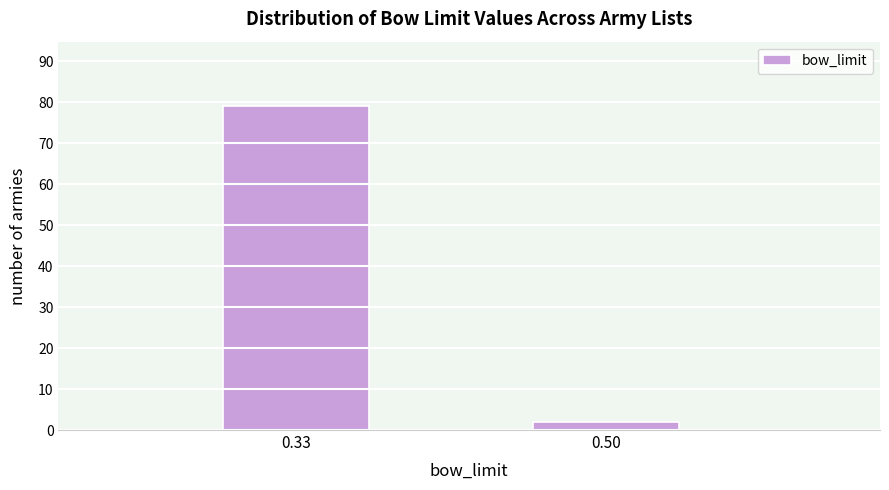

Reading left to right, what are all the values shown in this chart?

79	2